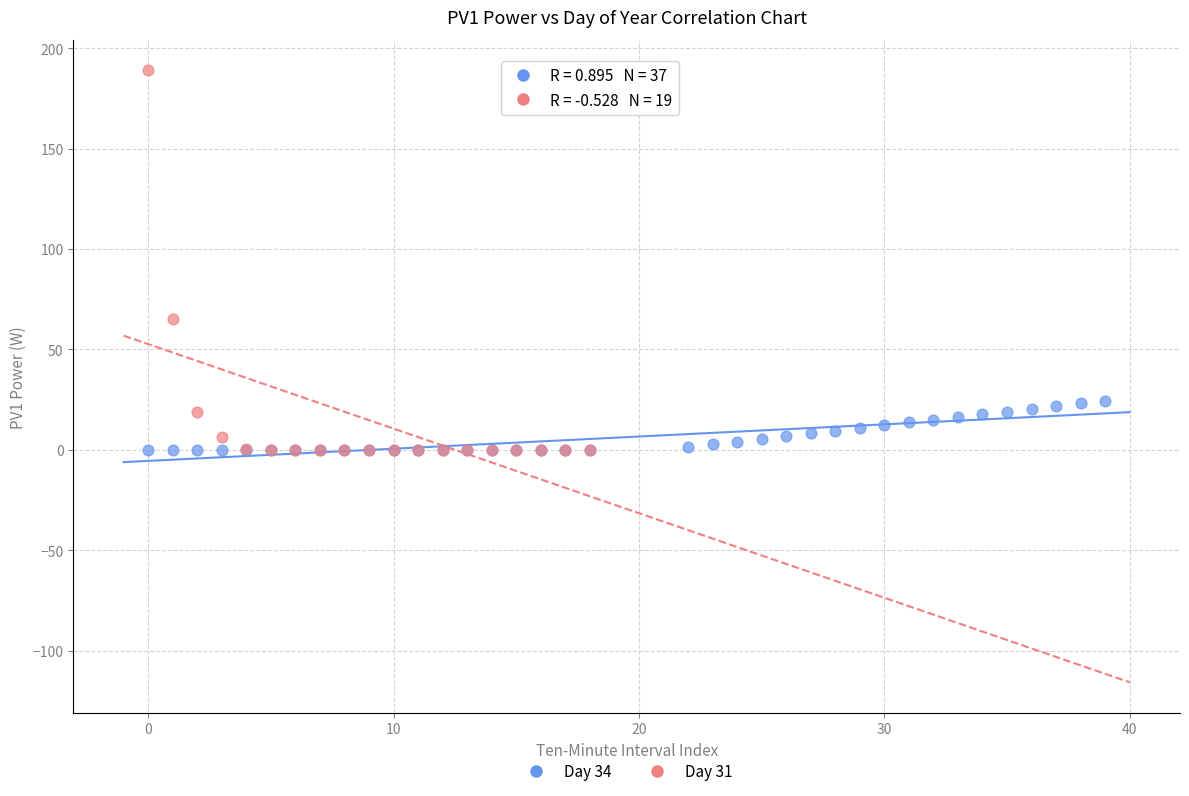

What are all the series names shown in the legend?

Day 34, Day 31